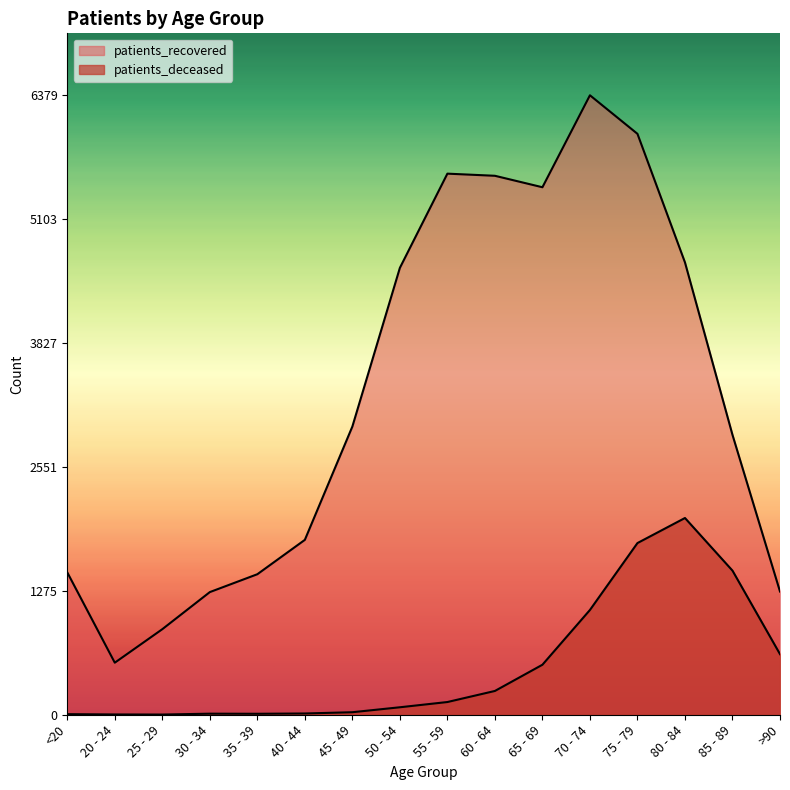

At which label does patients_recovered reach its peak?

70 - 74